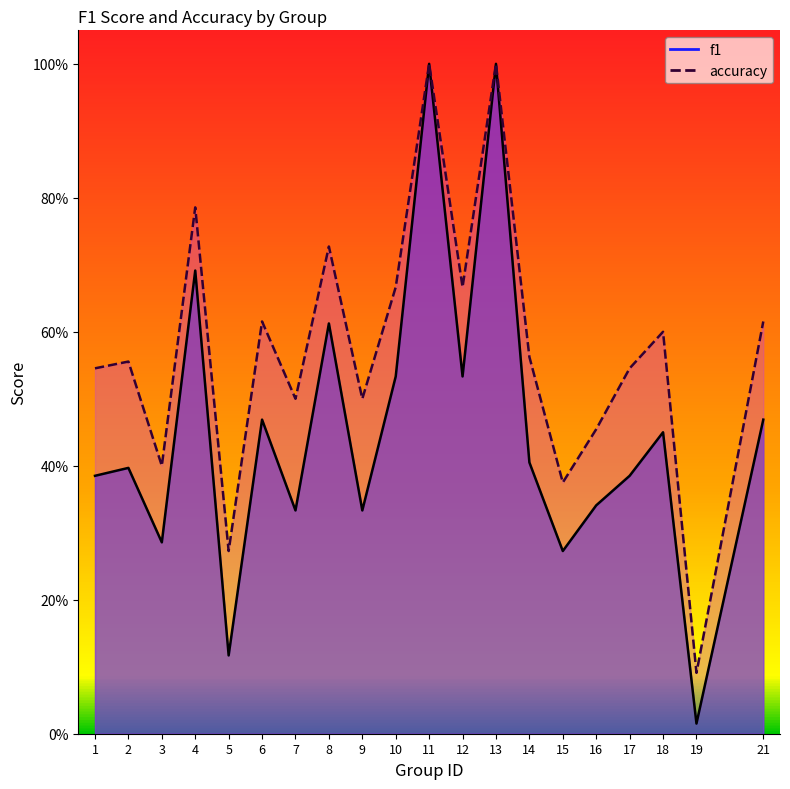

Count the accuracy values in the range 0 to 1.

20